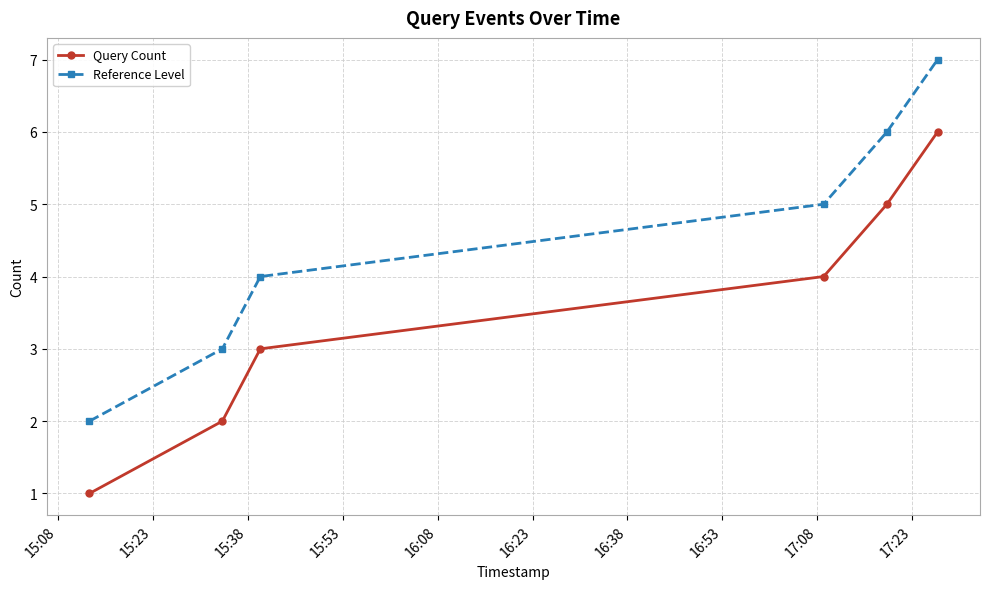

Which series has the largest total across all categories?

Reference Level